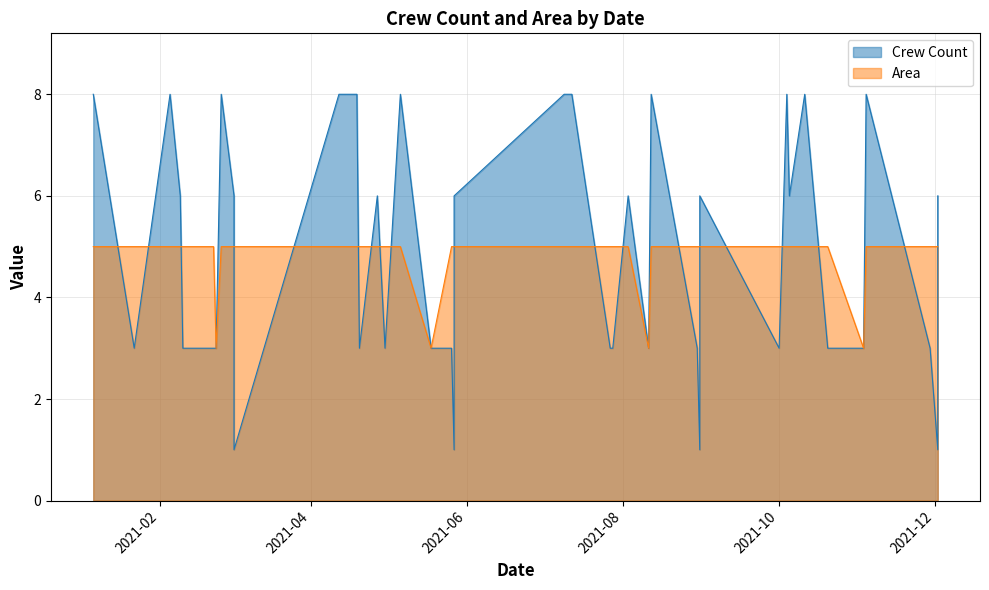

Where does the Crew Count series first go above 6?

2021-01-06